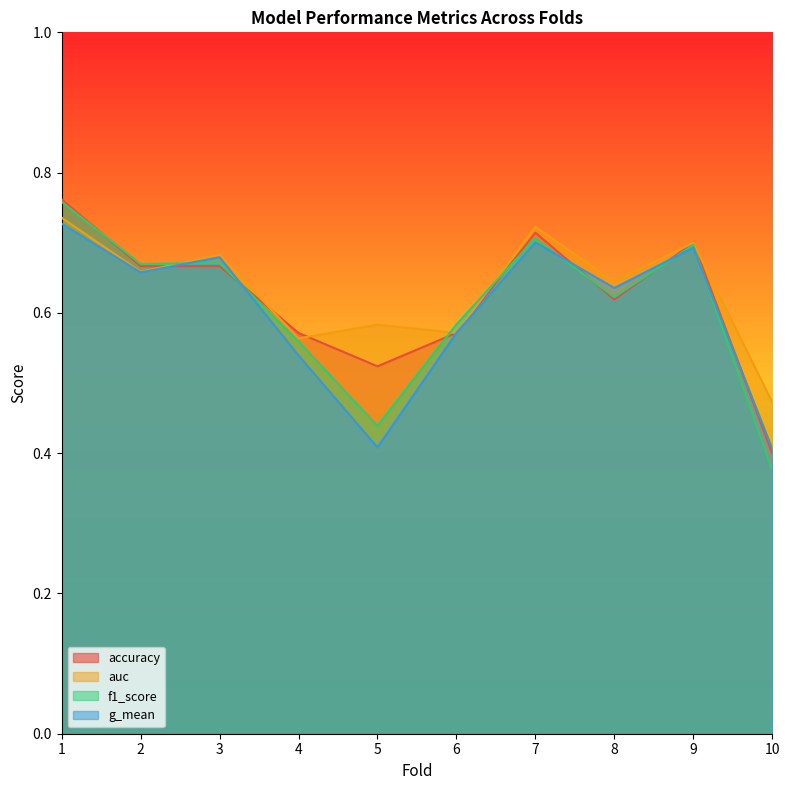

At how many categories does at least one series exceed 0?

10